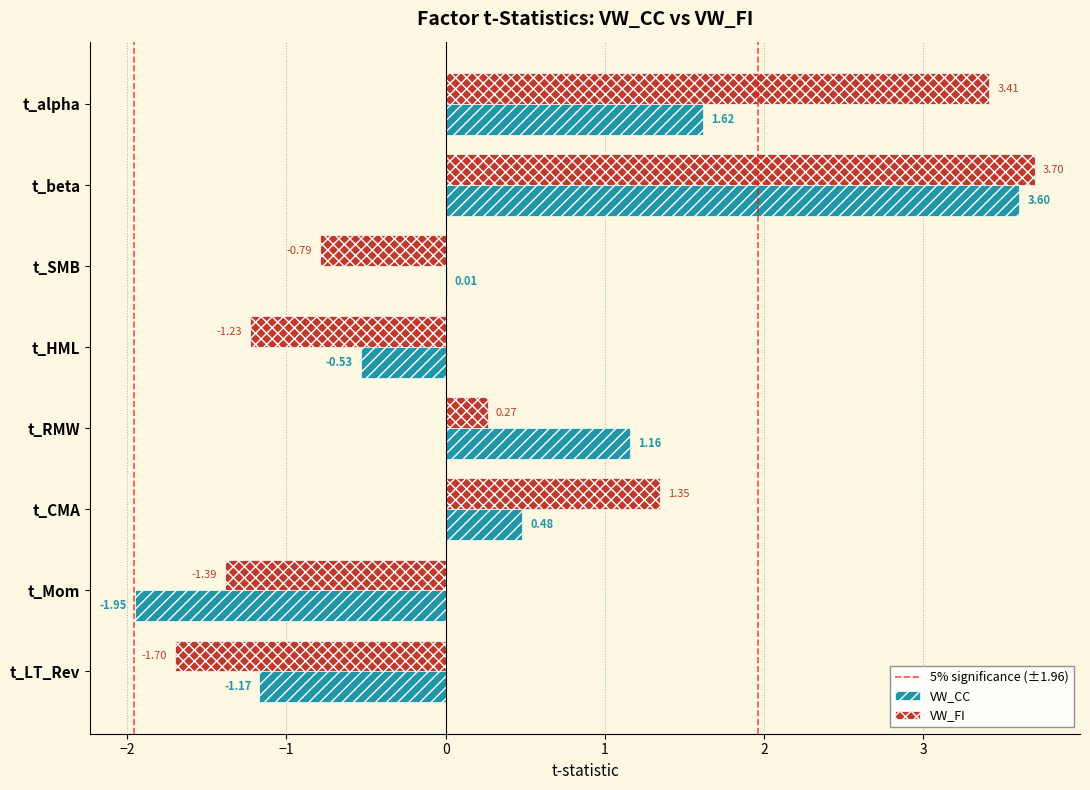

How many values in the VW_CC series exceed 0?

5